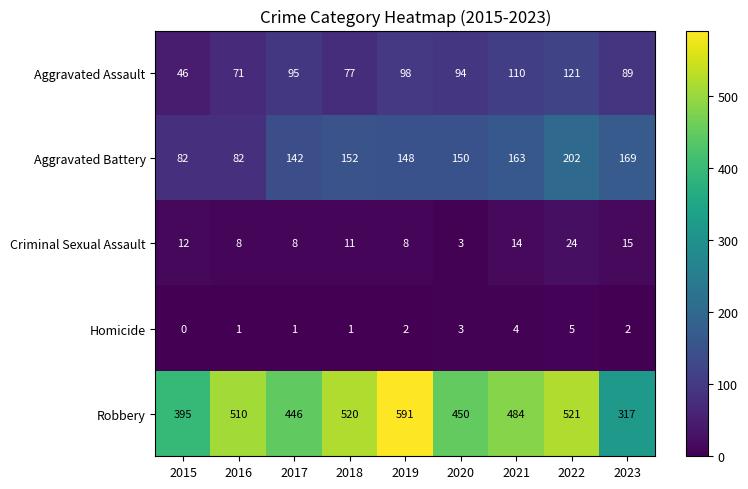

What is the spread (max minus min) of values at 2022?

516